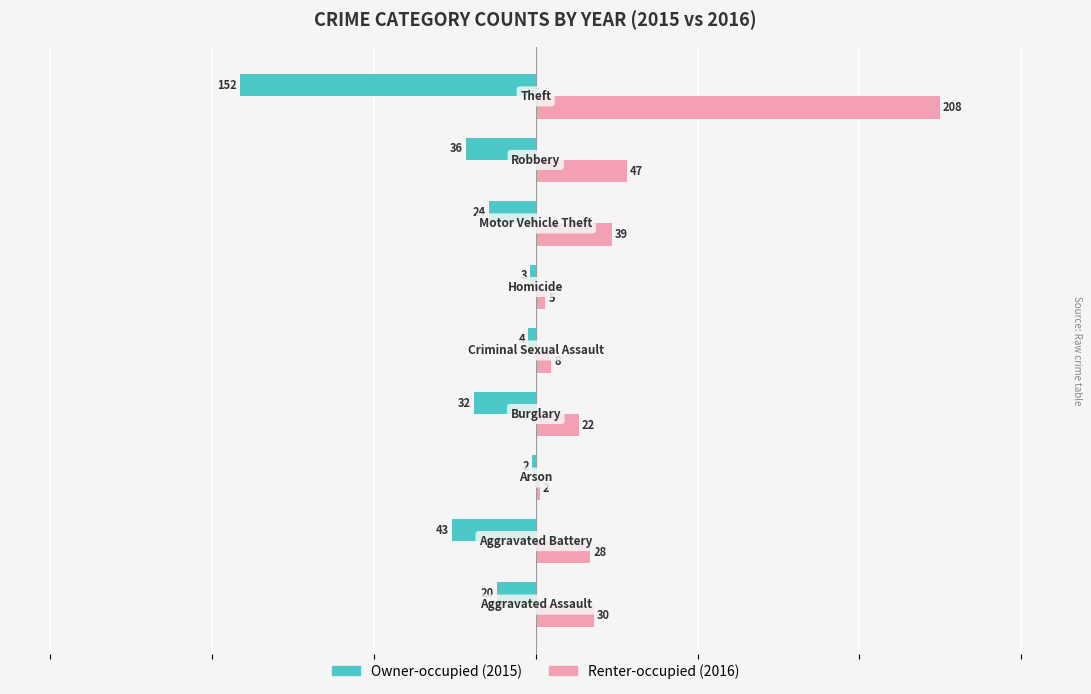

What is the minimum value shown in the chart?

-152